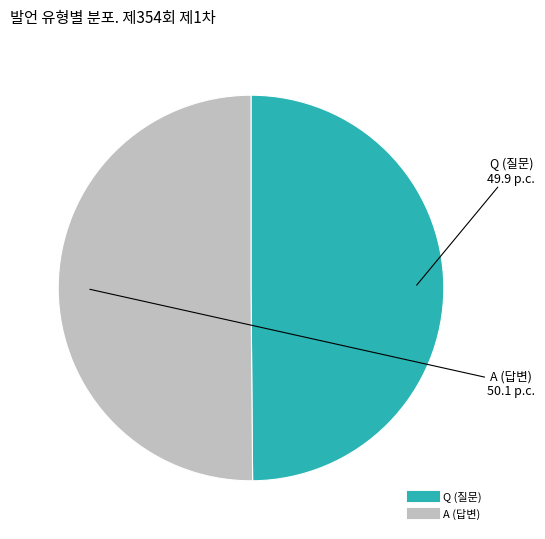

Is the sum of Q and A greater than half?

Yes